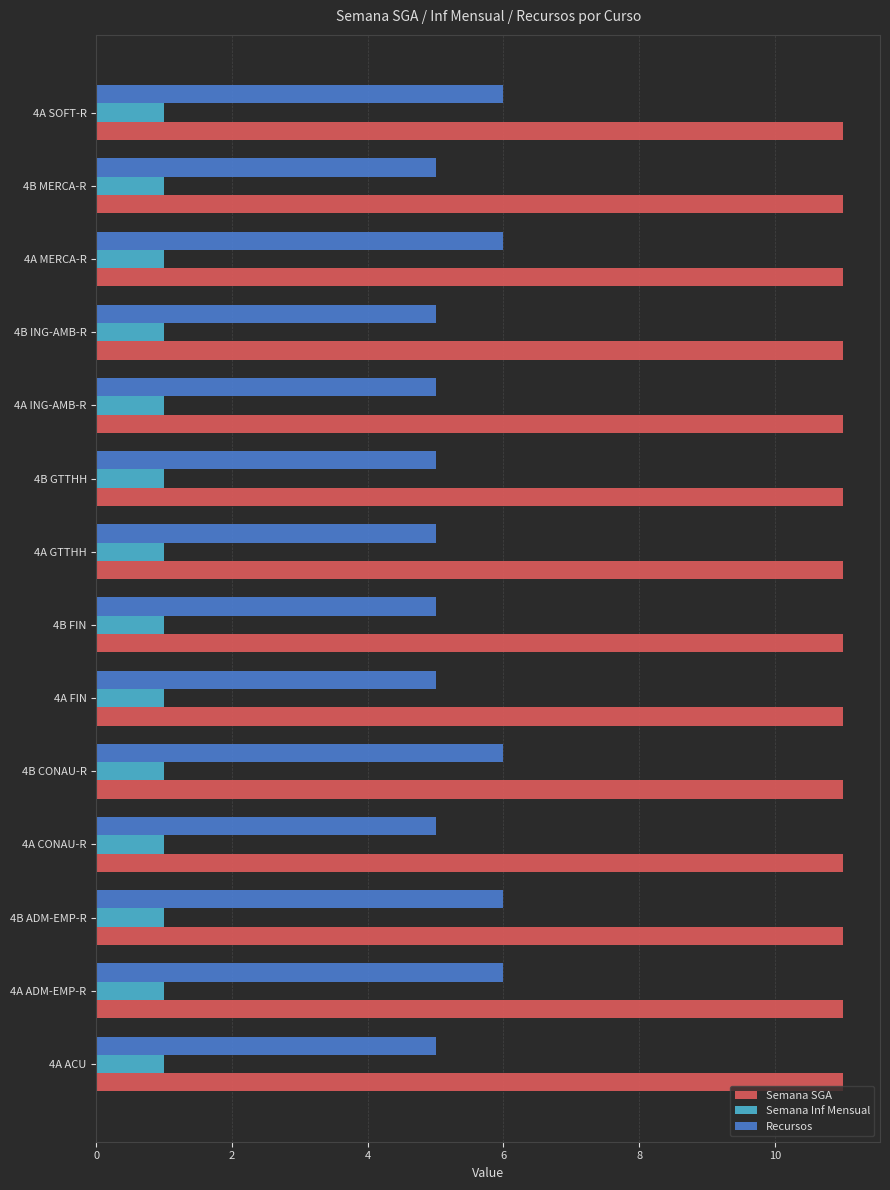

What is the average value of the Recursos series?

5